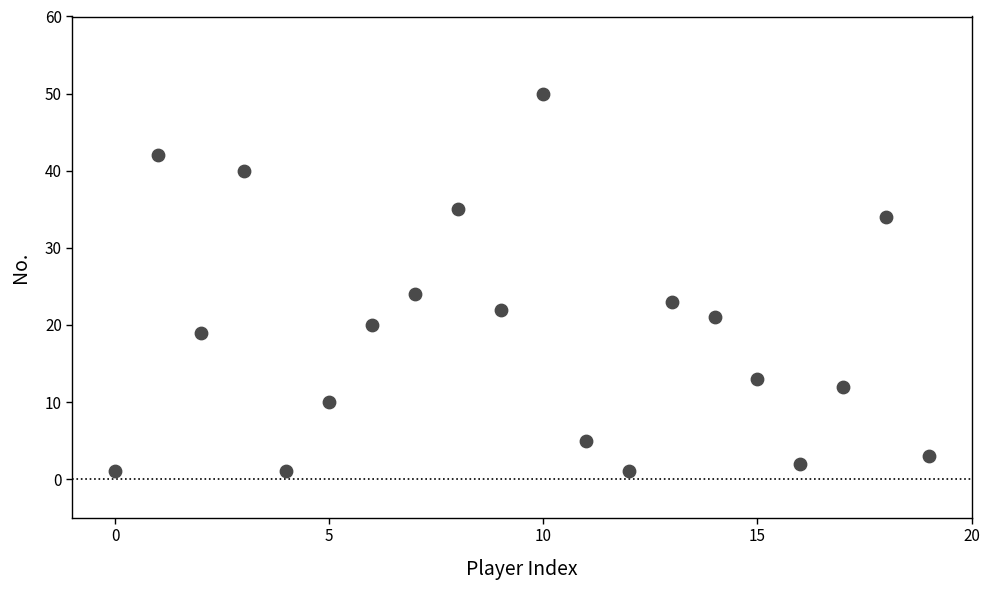

What Y value in the scatter plot is closest to 25?

24